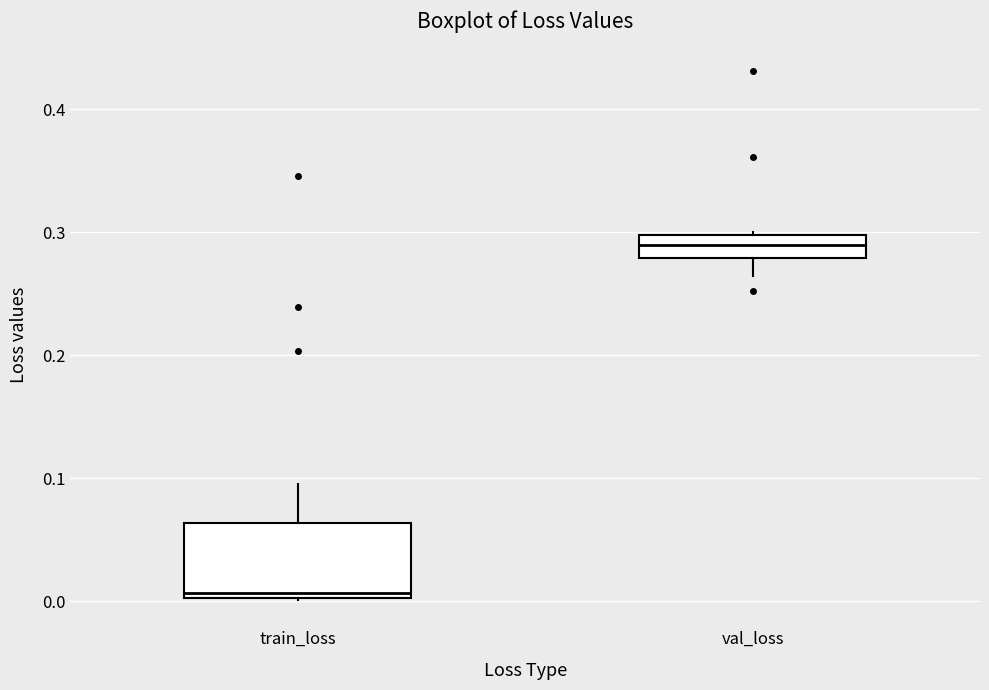

Where is the lower edge of the box for train_loss on the y-axis? The values are not printed on the chart, so give them approximately, as read against the axis.

0.00